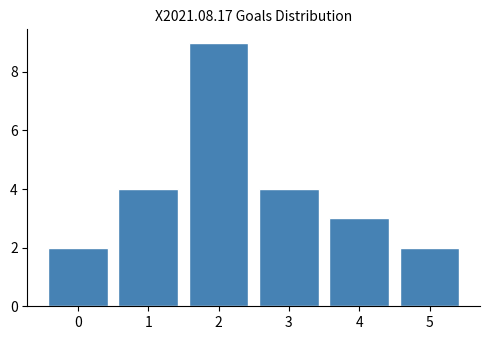

Reading right to left, extract all data points from this chart.

2	3	4	9	4	2